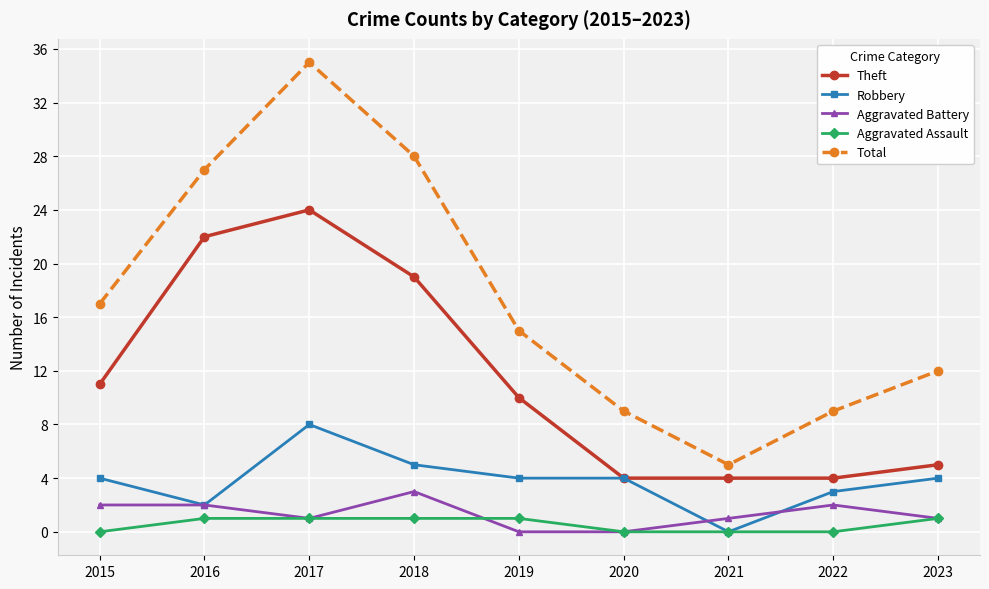

At which category does the chart reach its peak across all series?

2017